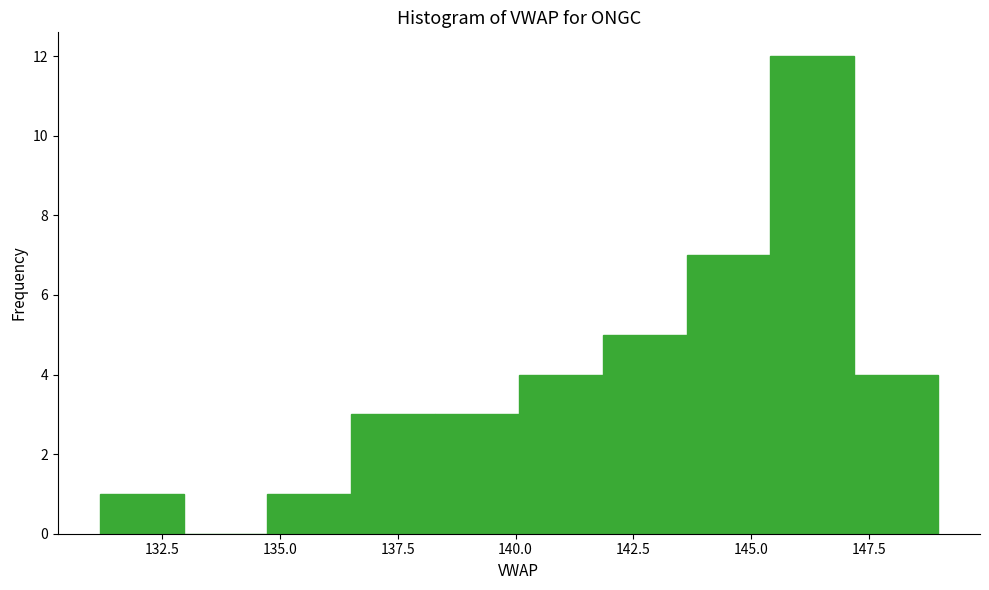

Read against the x-axis, roughly where is the centre of the tallest bar?

146.5